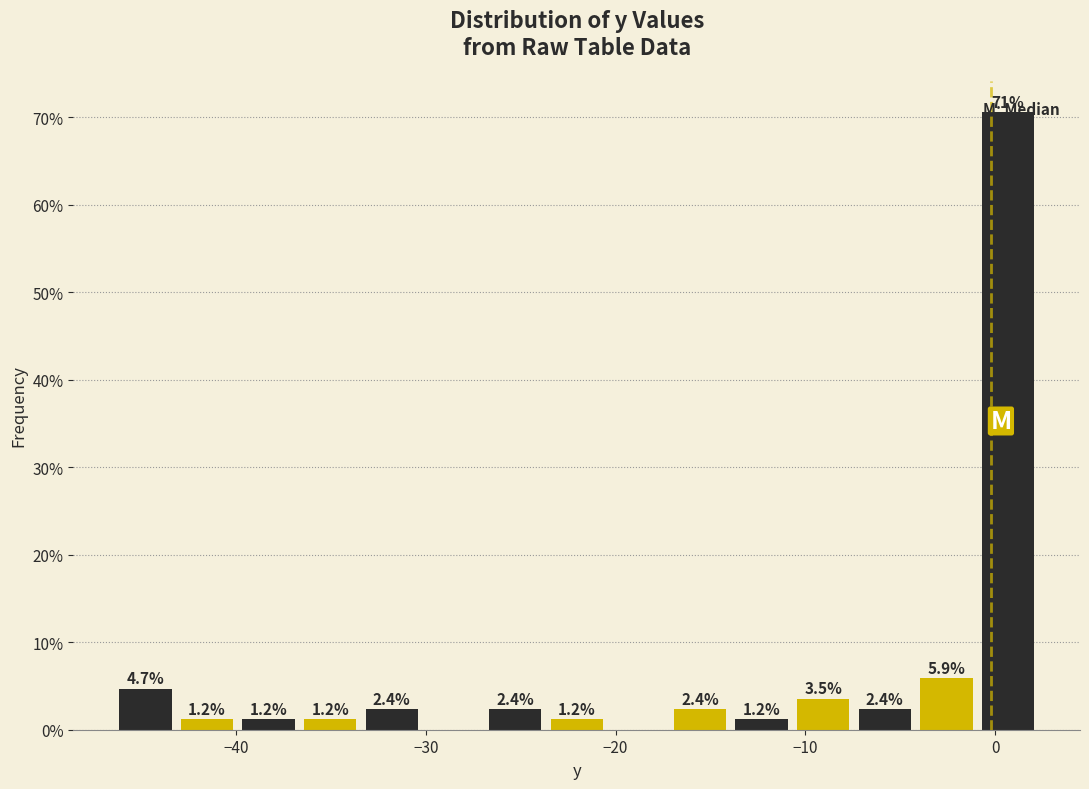

Around what value on the x-axis is the tallest bar? Give the approximate position of its centre, as read against the axis.

1